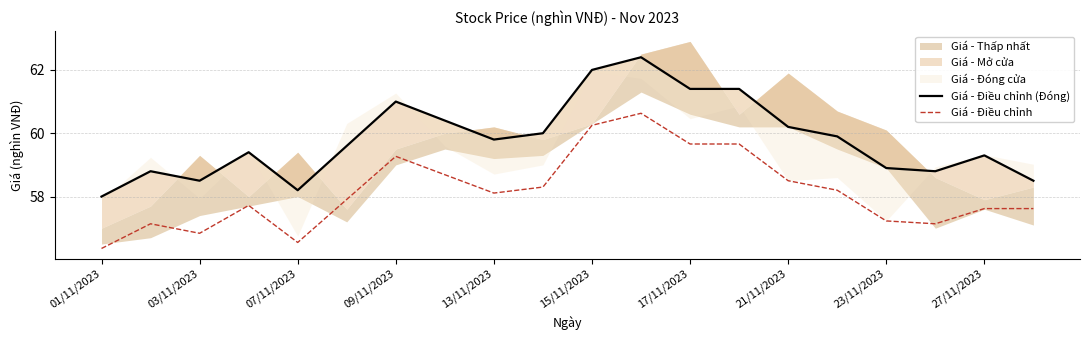

How many values in the Giá - Điều chỉnh series exceed 58?

10